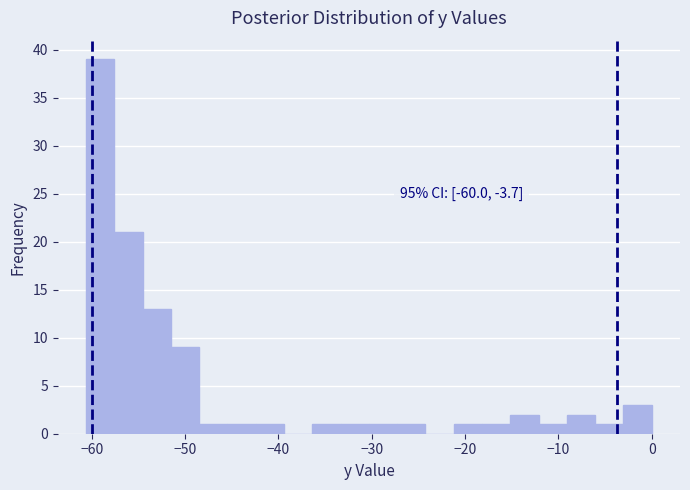

Around what value on the x-axis is the tallest bar? Give the approximate position of its centre, as read against the axis.

-59